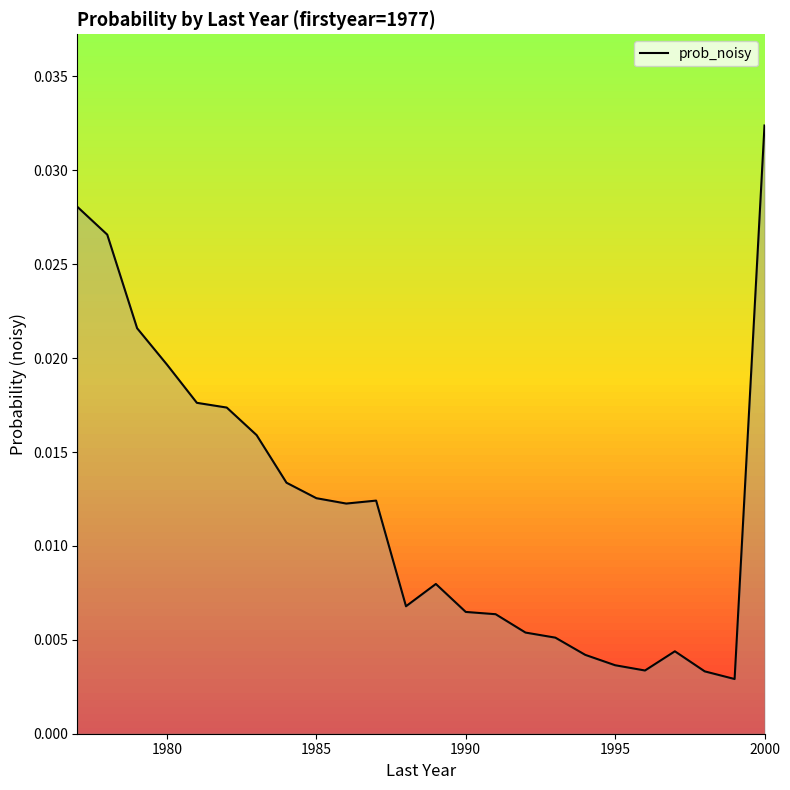

How many interior local valleys (lower than both neighbors) does the data have?

4